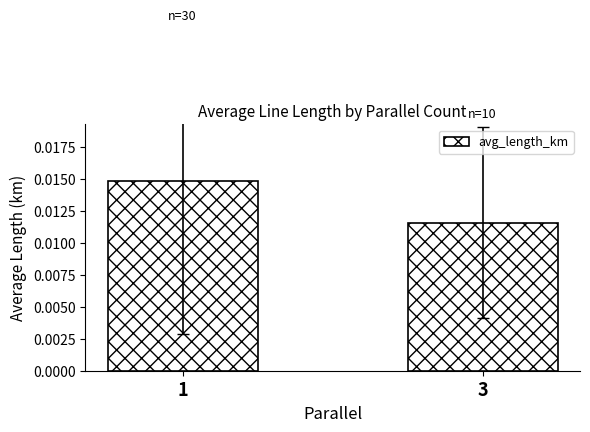

Which label corresponds to the smallest value in the chart?

3